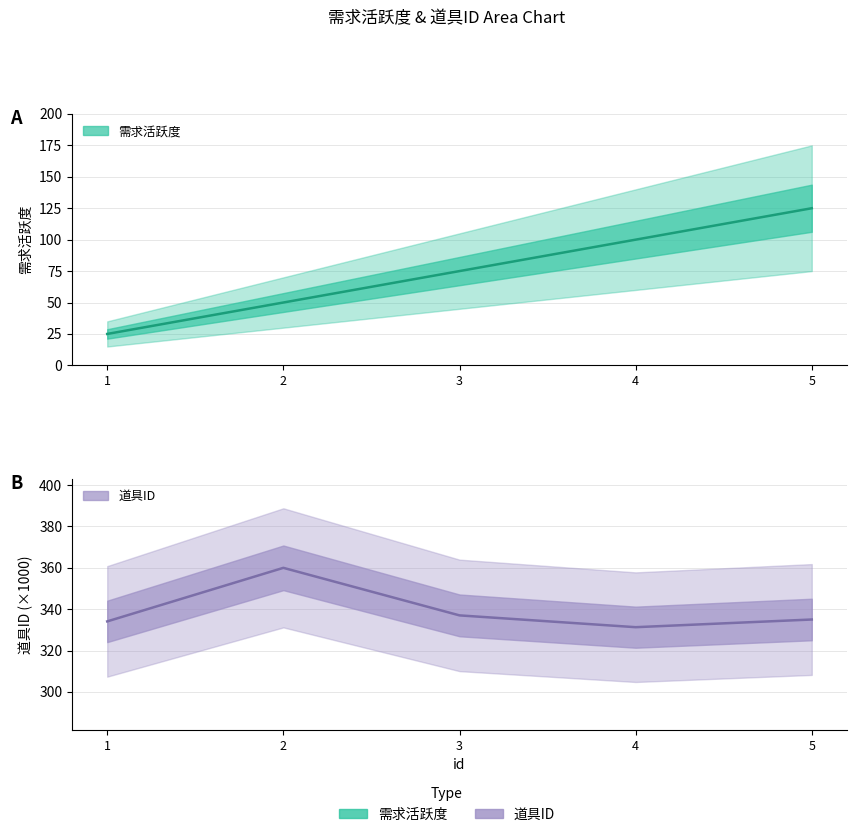

True or false: 需求活跃度 has a value of 21.0 at 3.

False